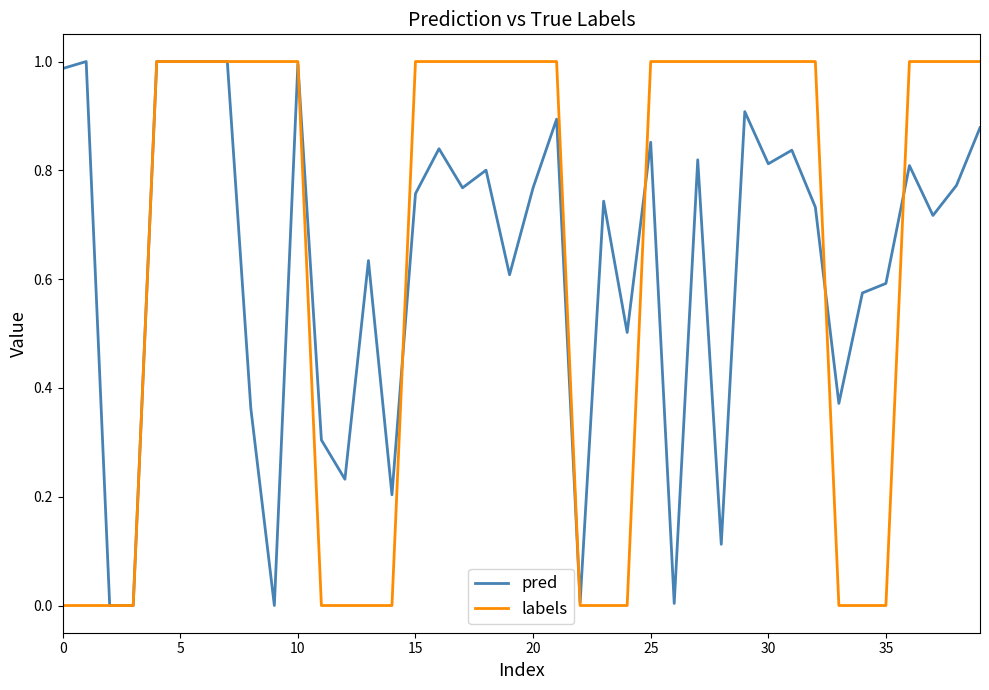

Which series has the largest range (max minus min)?

labels